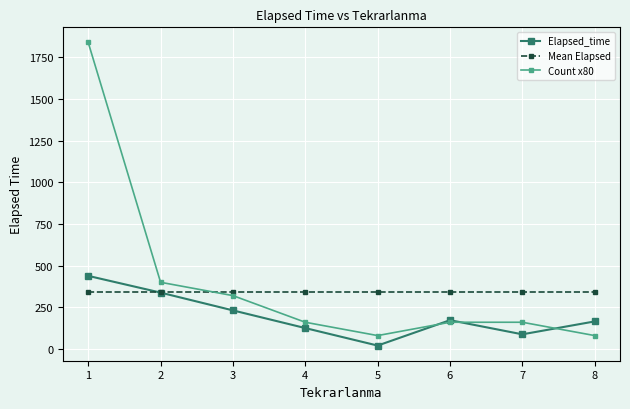

Rank the series by their maximum value, from highest to lowest.

Count x80, Elapsed_time, Mean Elapsed